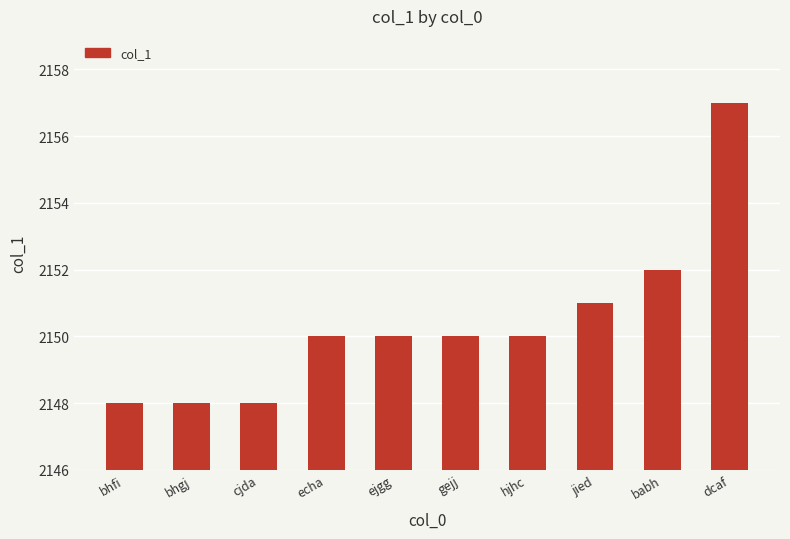

Between jied and bhfi, which is larger?

jied